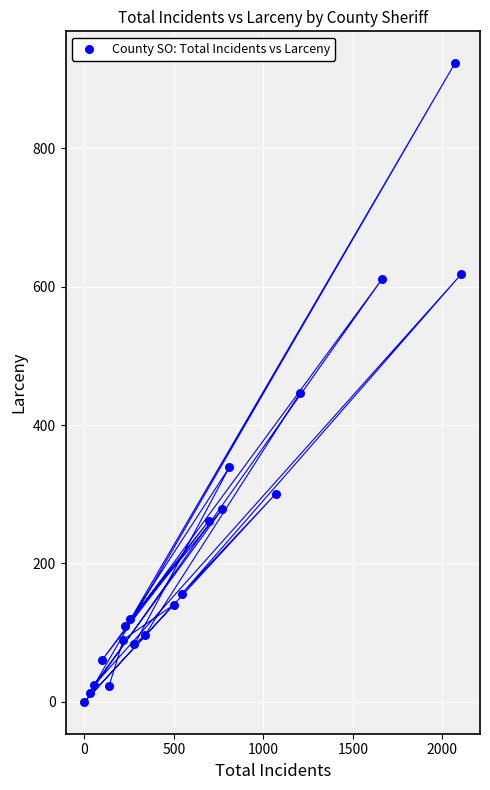

What Y value in the scatter plot is closest to 461?

446